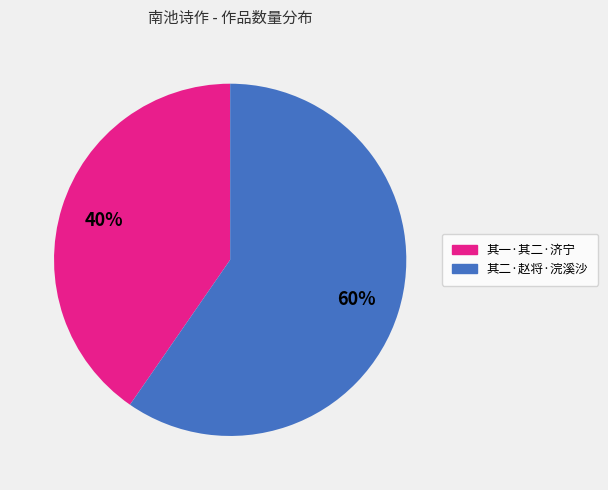

Is there any slice that represents more than half of the pie?

Yes